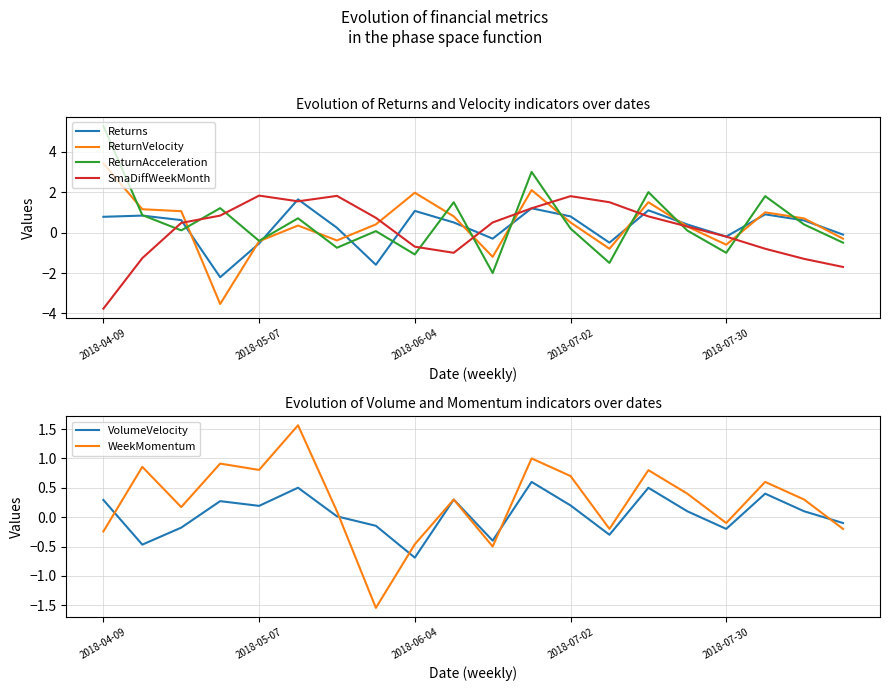

Which series has the largest total across all categories?

ReturnAcceleration